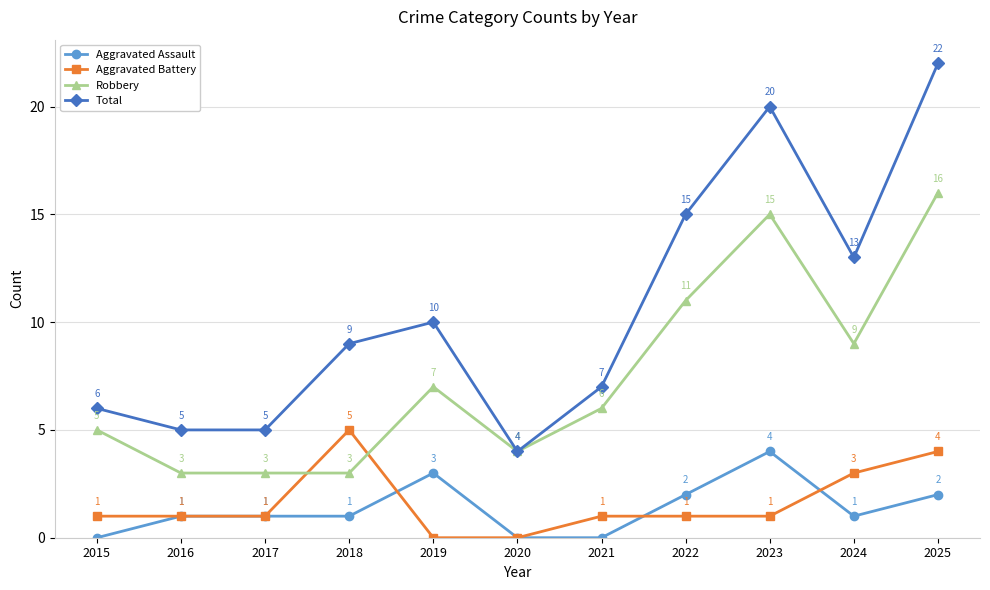

True or false: Aggravated Assault and Total cross at least once.

False